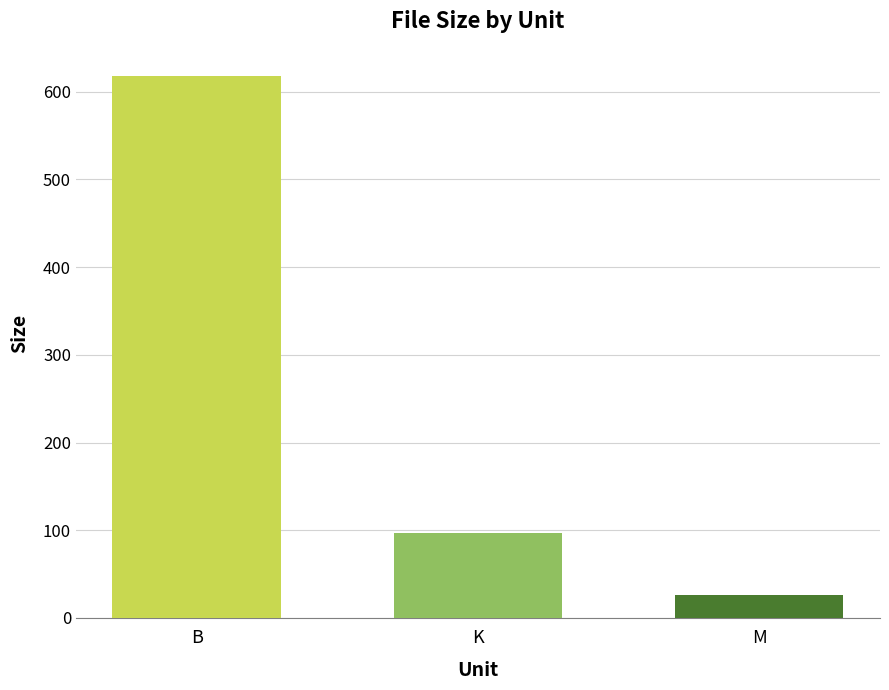

How many distinct data groups are displayed?

3